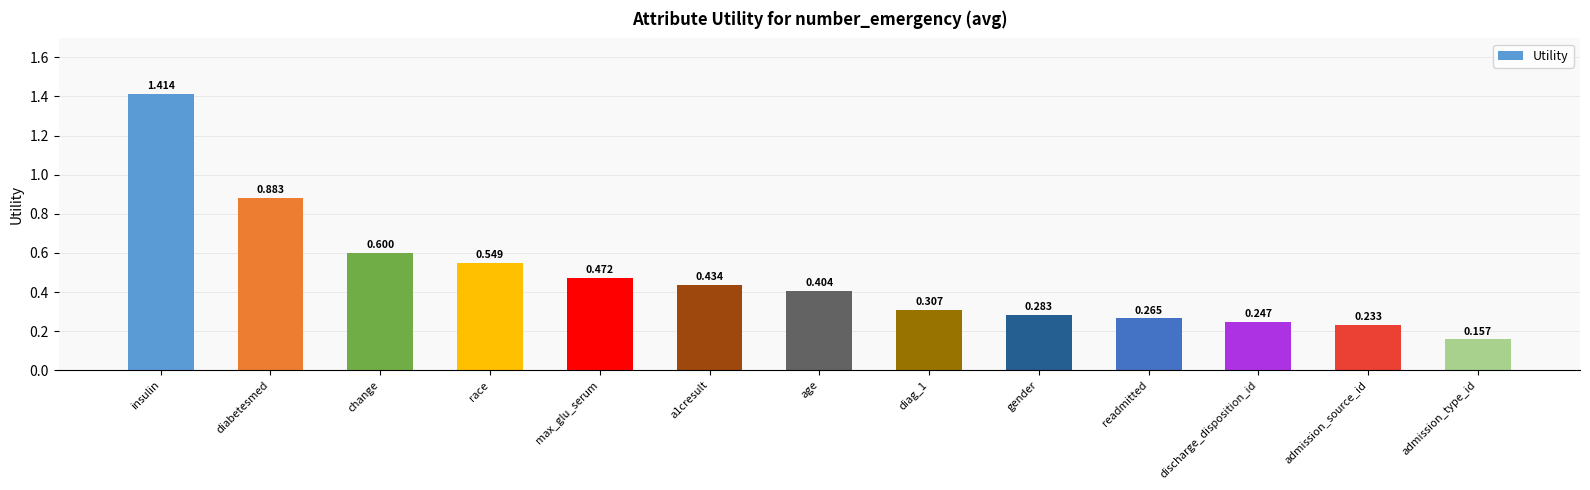

What is the label of the 7th bar from the left?

age